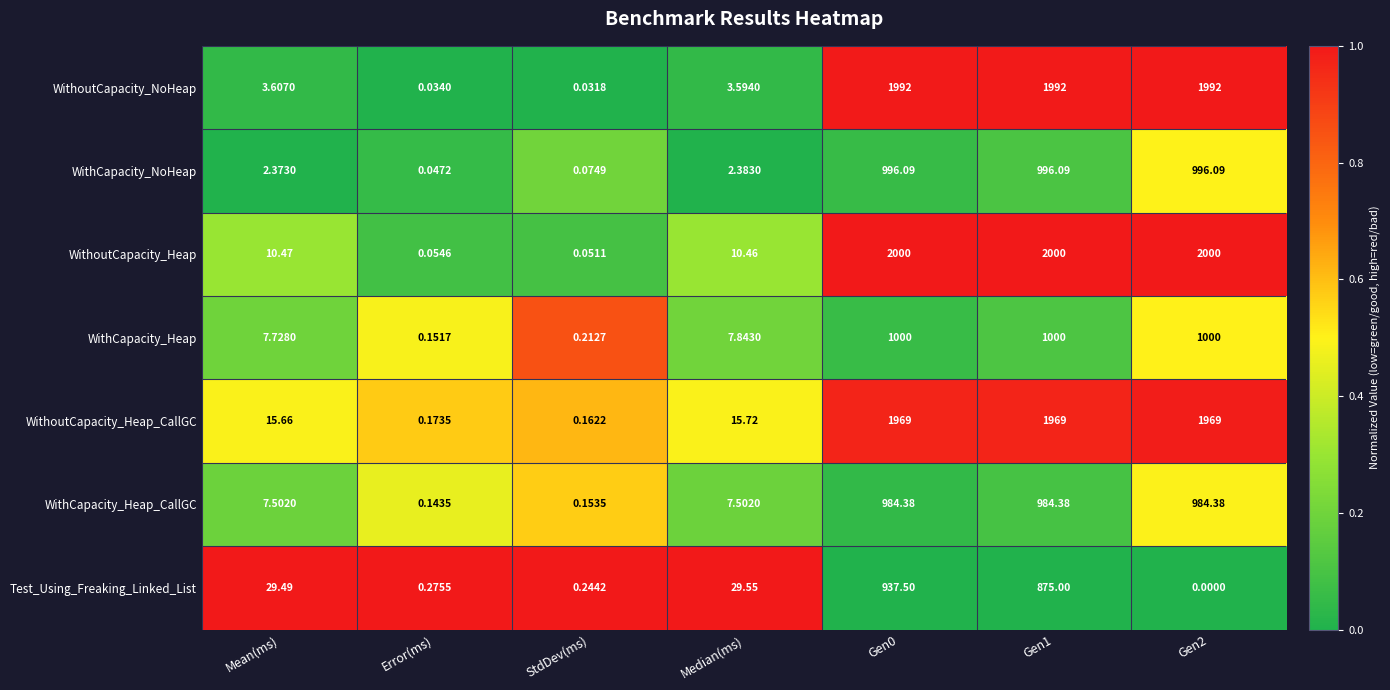

At how many categories does at least one series exceed 0?

7